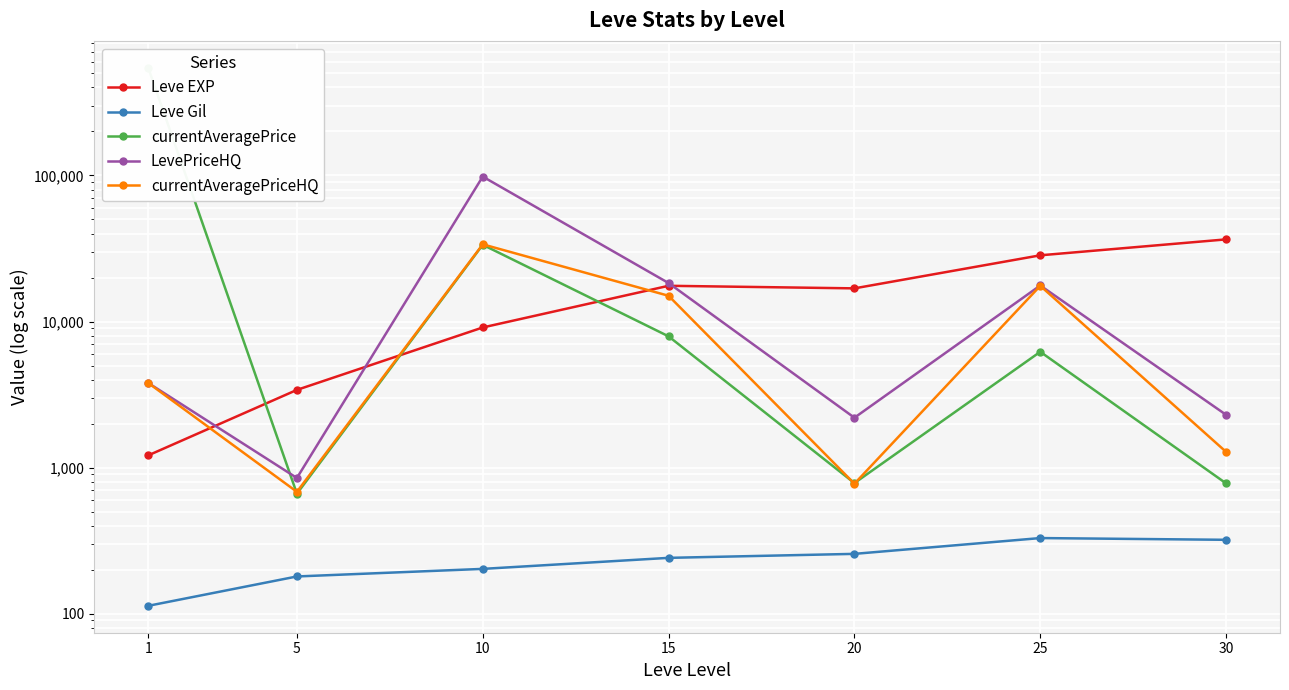

True or false: Leve Gil has a value of 202.8 at 10.

True